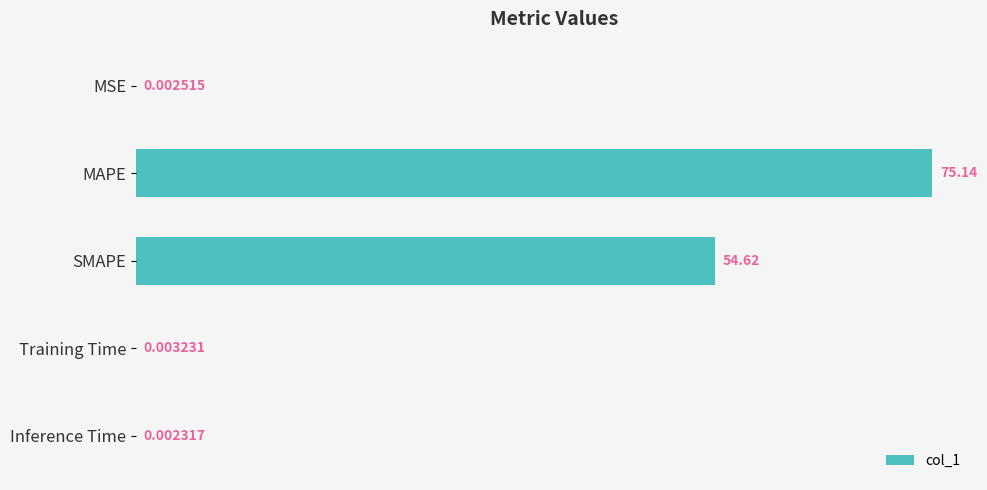

What is the maximum value shown in the chart?

75.1